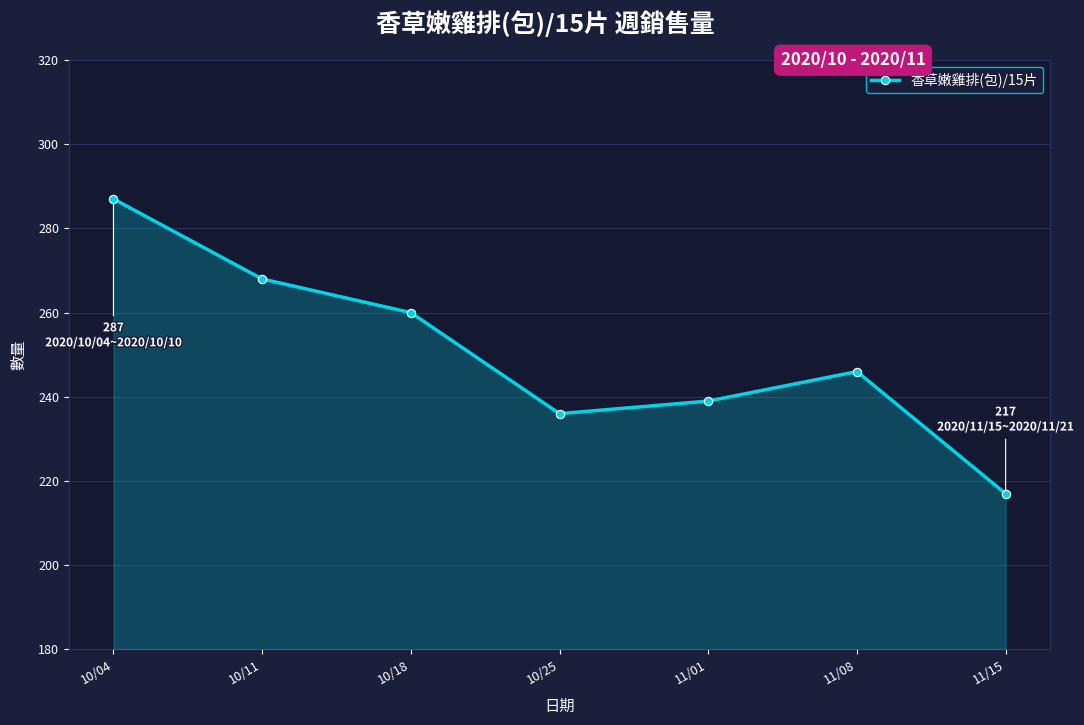

List the labels in order of value, smallest first.

11/15, 10/25, 11/01, 11/08, 10/18, 10/11, 10/04